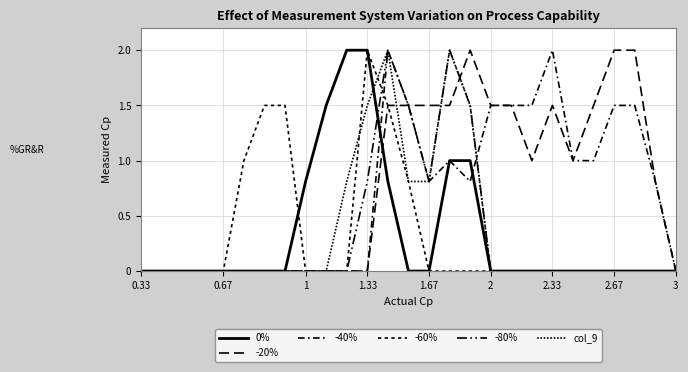

Count the number of data series in this chart.

6